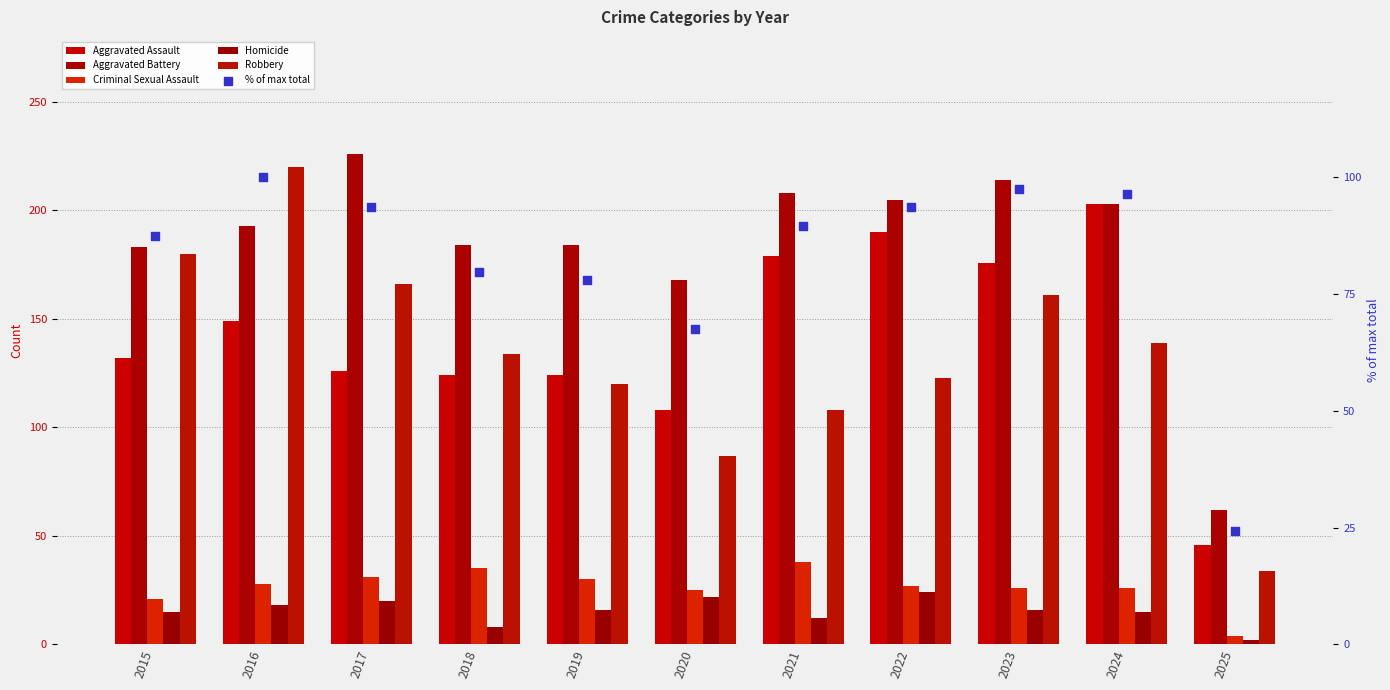

Which series contains the lowest Y value?

Homicide